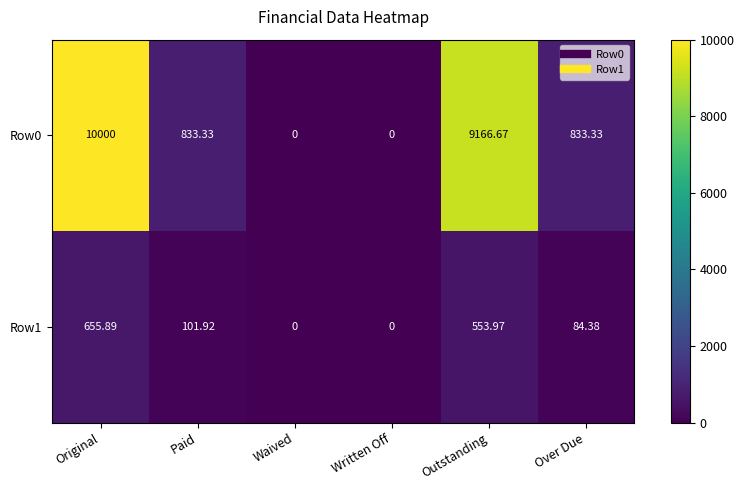

At which category is the sum across all series the highest?

Original